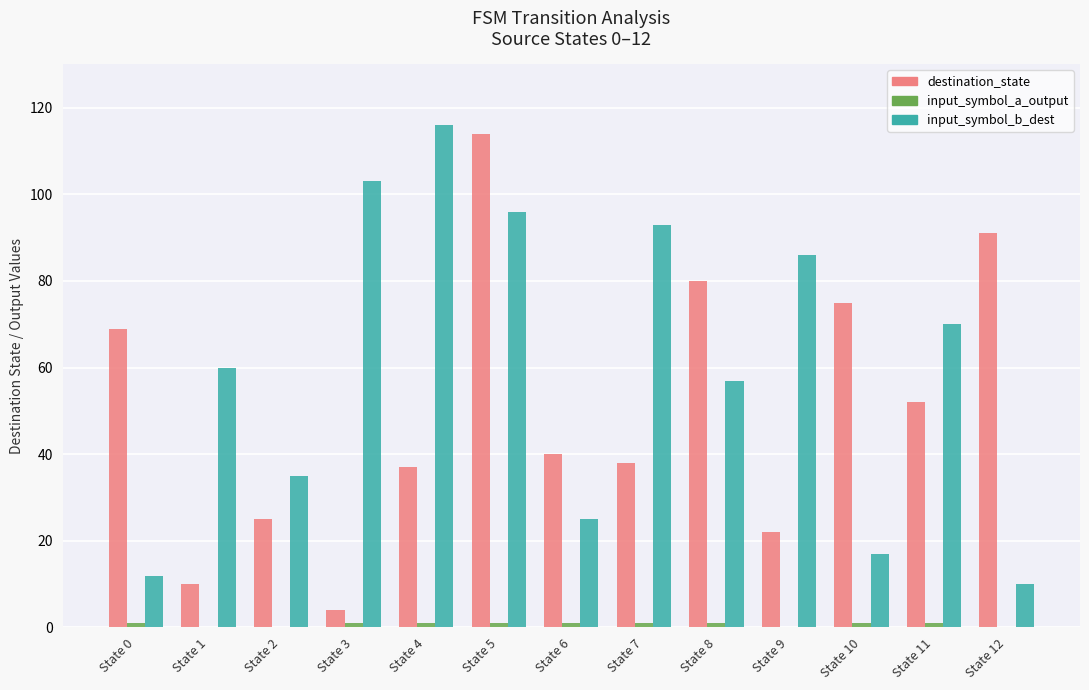

True or false: destination_state has a value of 22 at State 9.

True